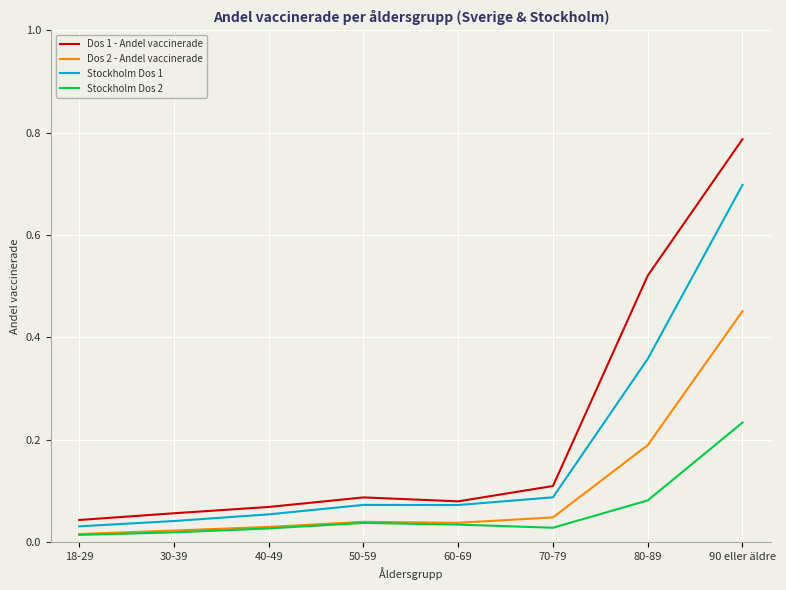

Where is Dos 1 - Andel vaccinerade nearest to the value 0?

18-29